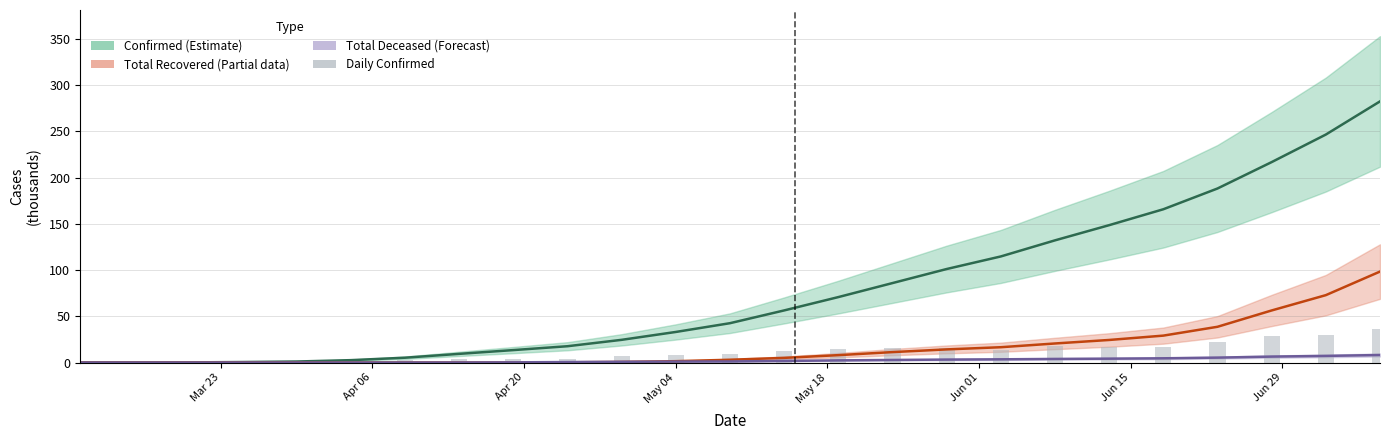

Are the bars horizontal?

No